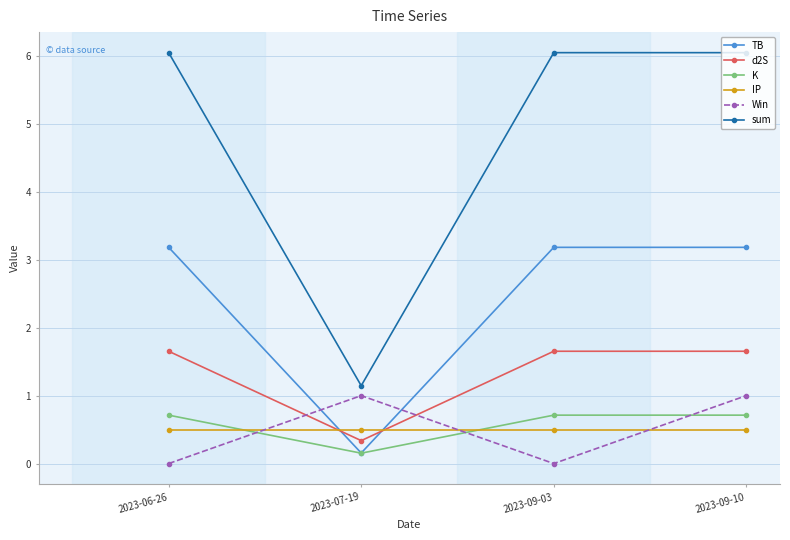

What is the label of the 3rd point from the right?

2023-07-19